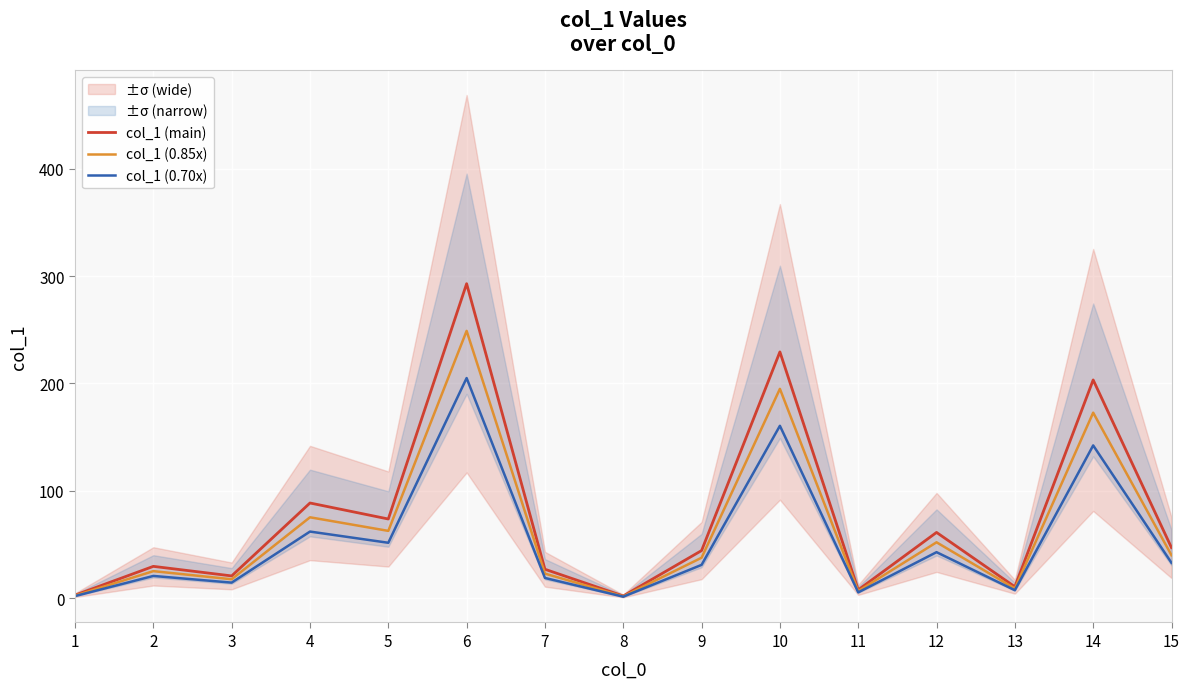

What is the spread (max minus min) of values at 9?

13.3